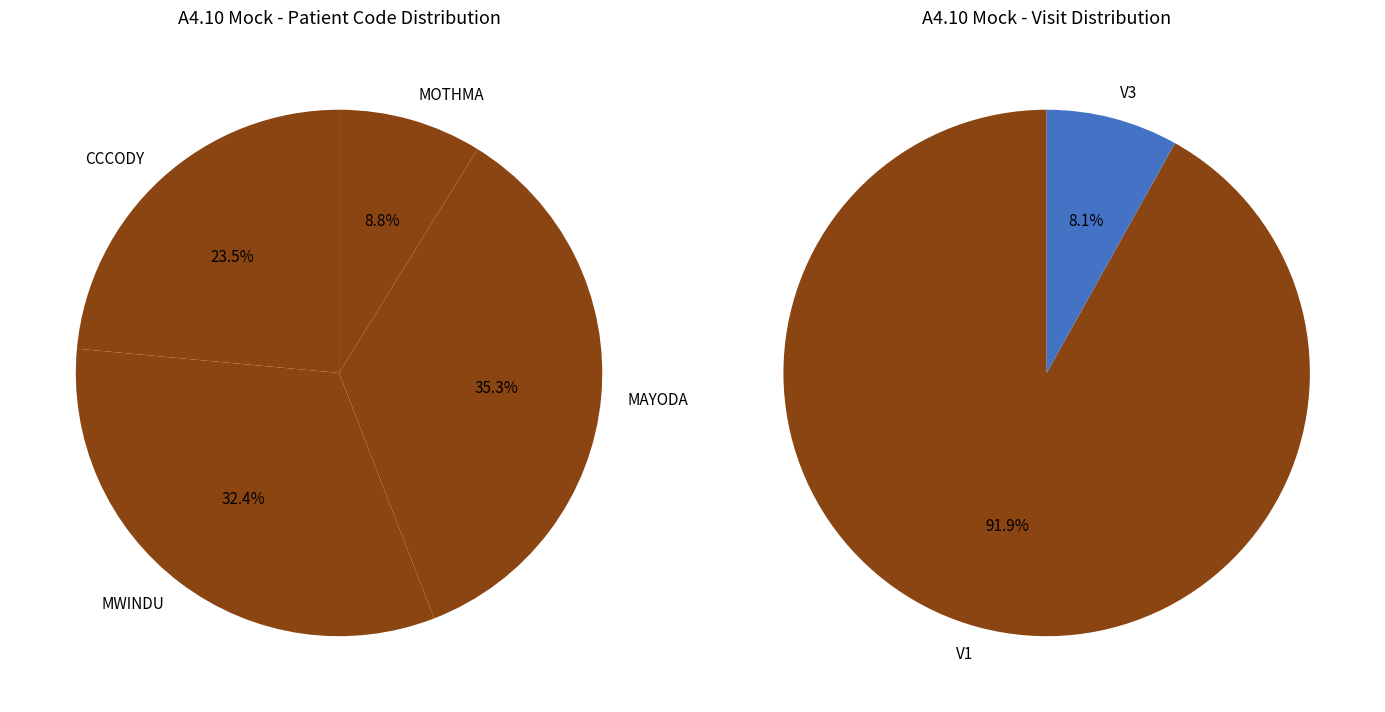

What percentage is the CCCODY slice, to the nearest percent?

24%